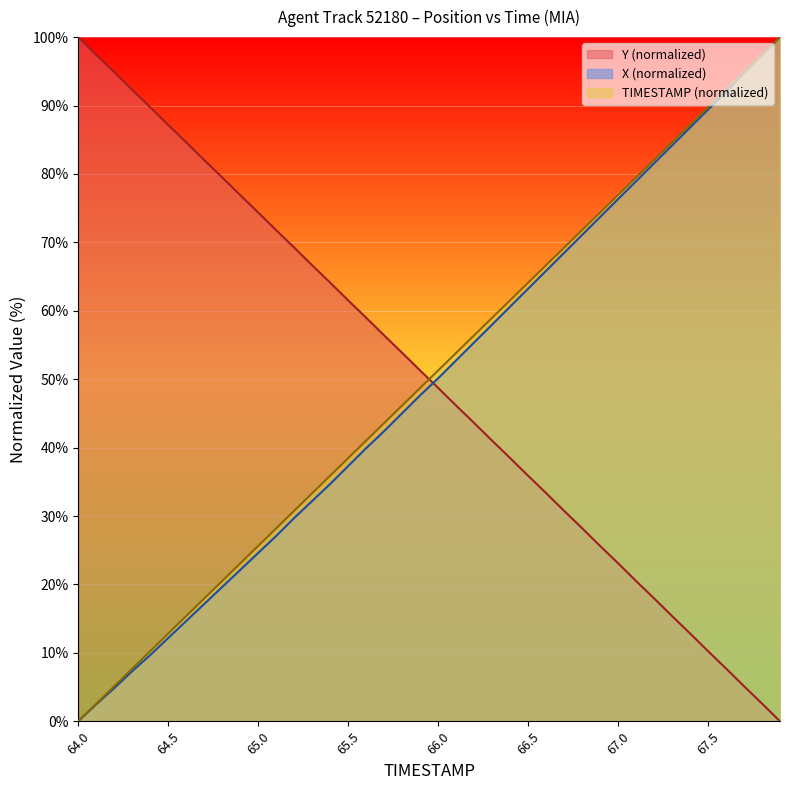

What is the average value of the Y series?

50.0